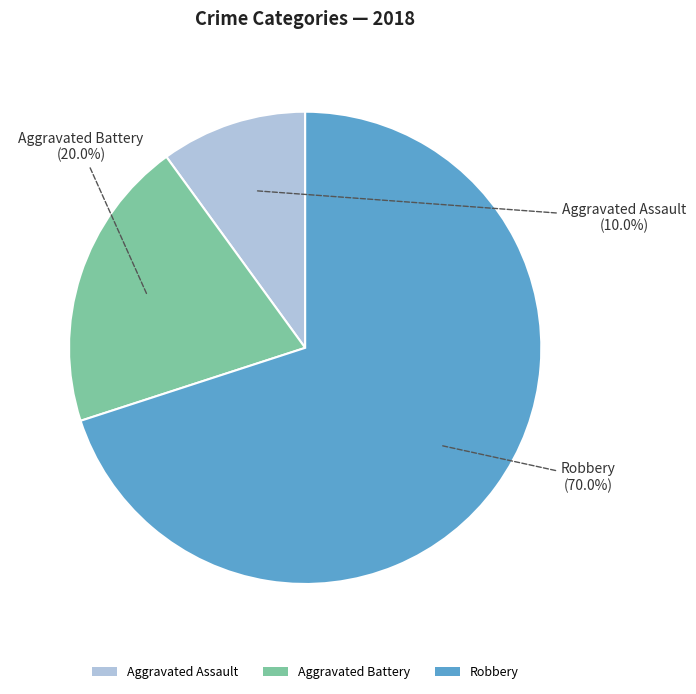

To the nearest percent, what is the average slice percentage?

33%